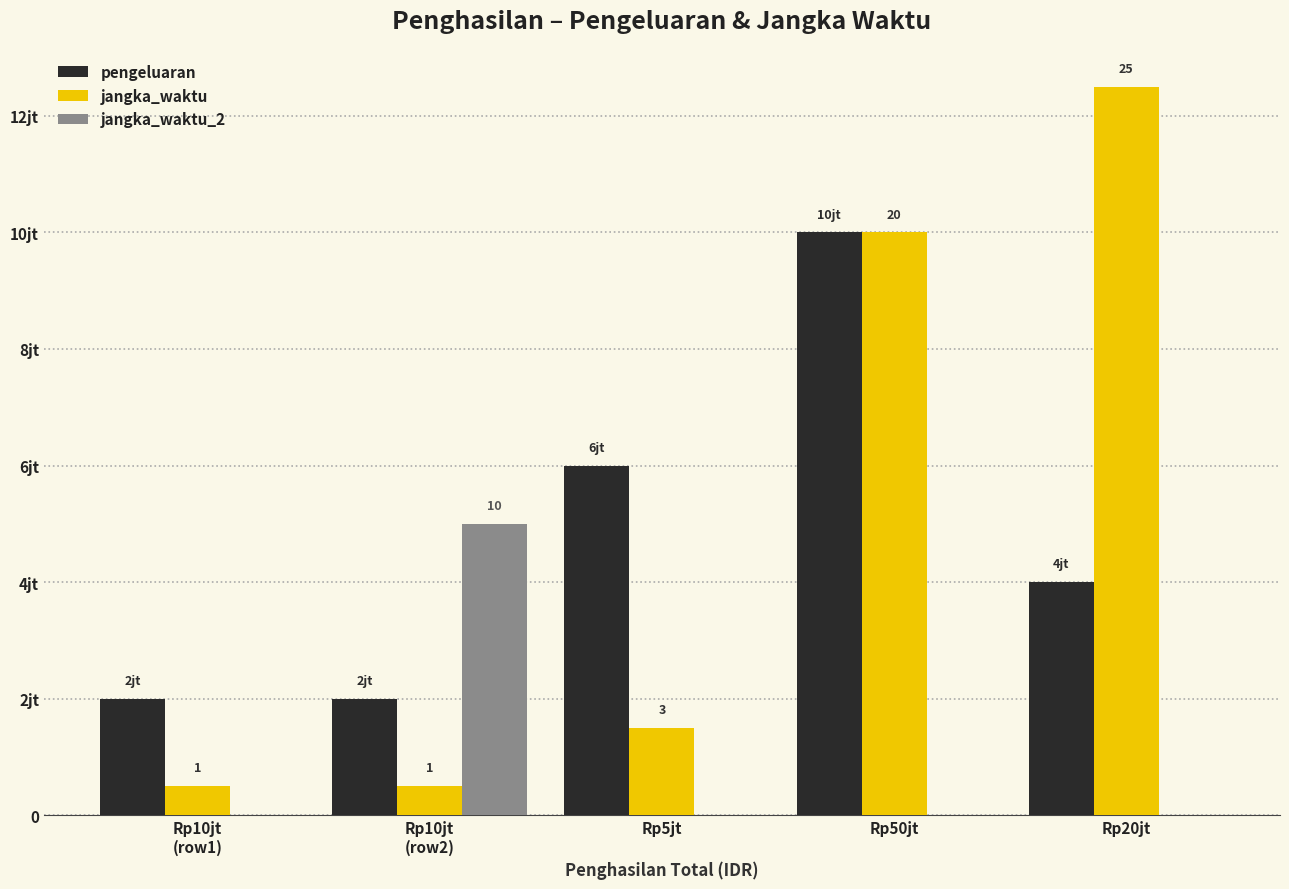

Read the pengeluaran value at Rp50jt, to the nearest 50.

10000000